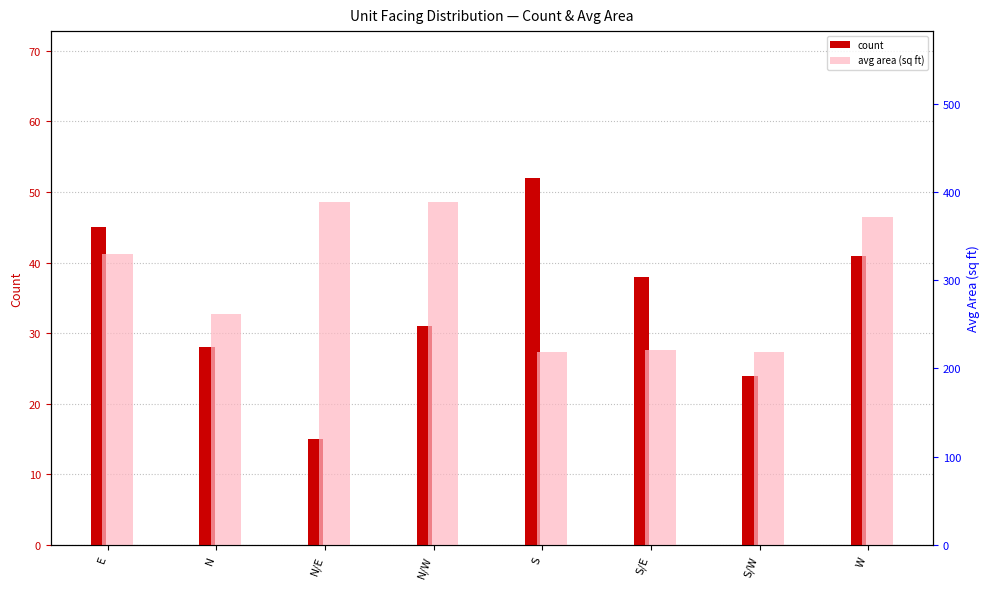

Which label corresponds to the largest value in the chart?

N/E